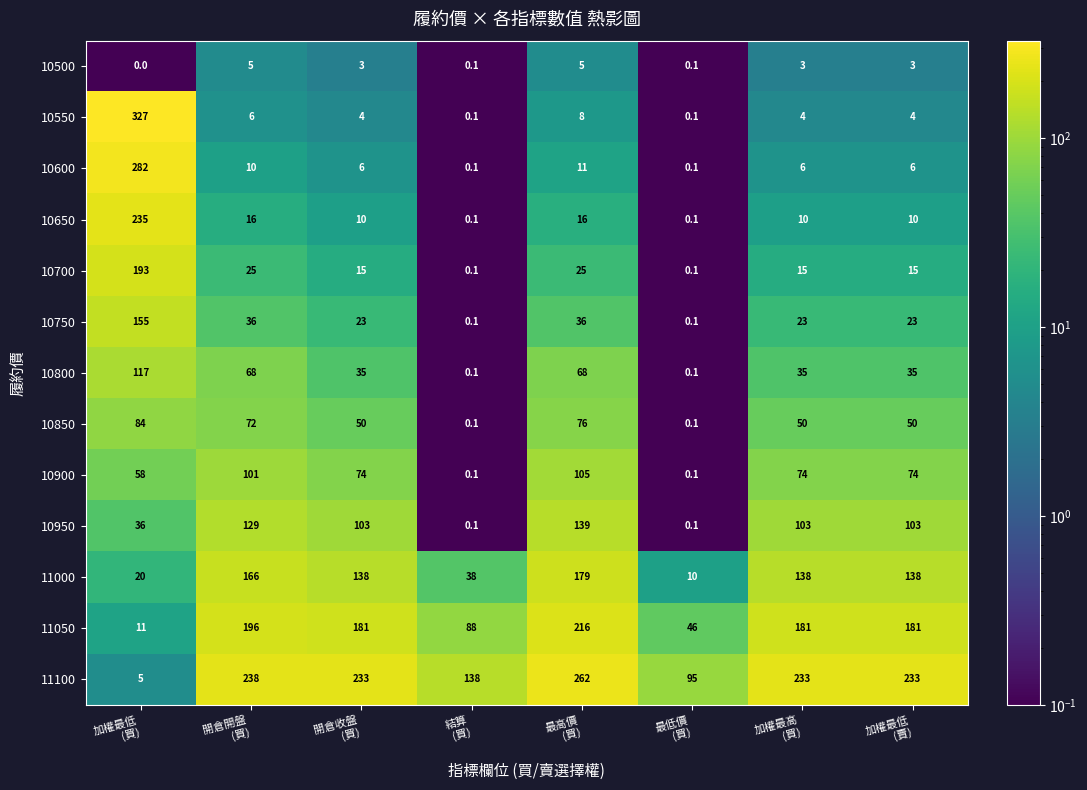

Which series has the largest total across all categories?

11100